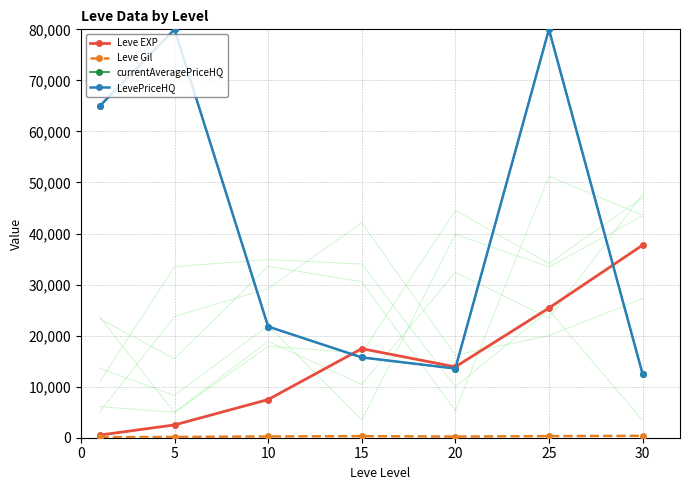

True or false: Leve Gil has a value of 242.5 at 10.

True